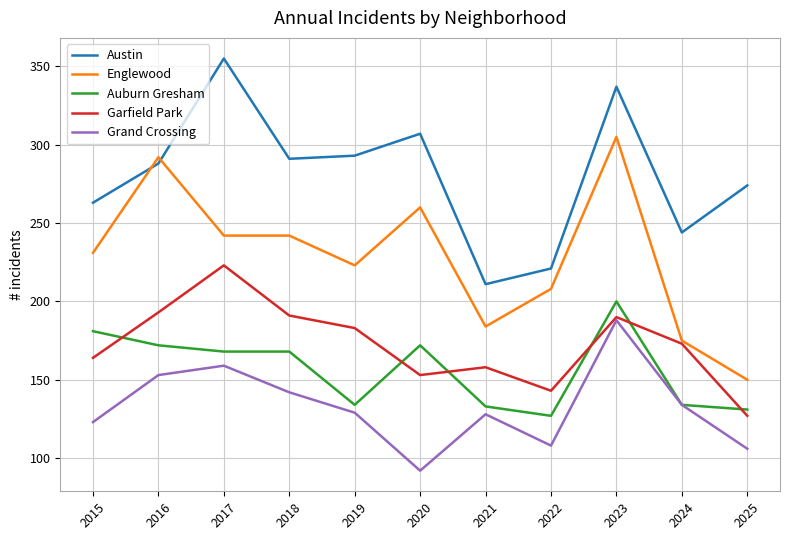

What is the average value of the Auburn Gresham series?

156